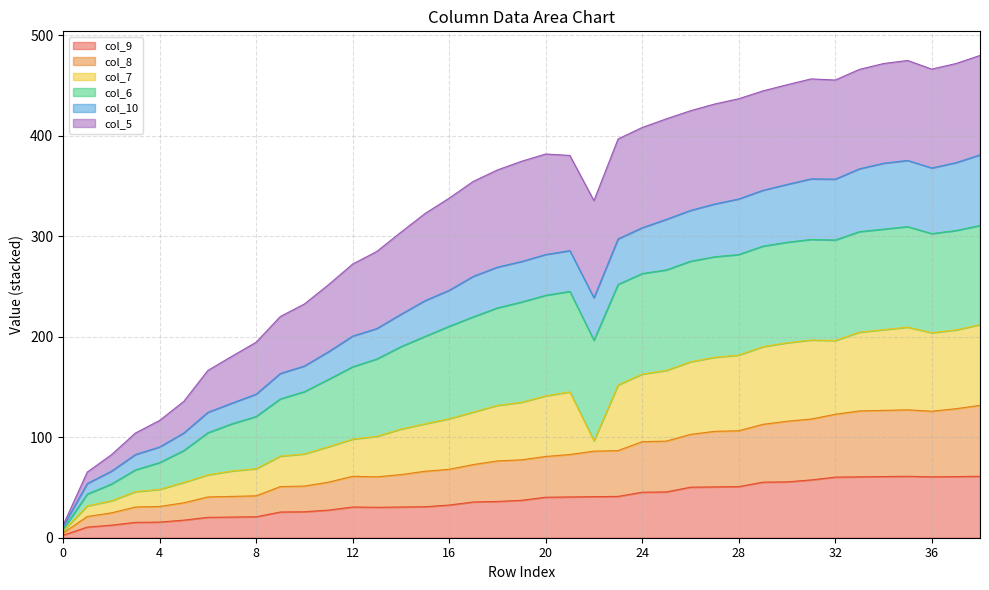

True or false: col_8 and col_9 cross at least once.

False